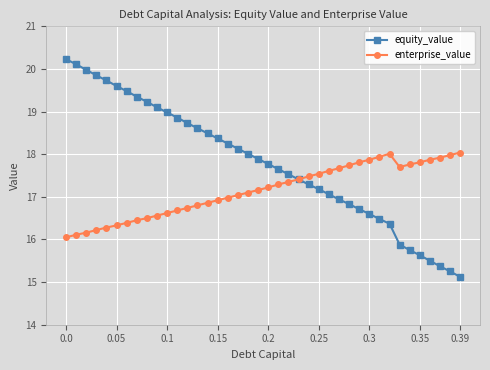

How many data points in equity_value are above 17?

27